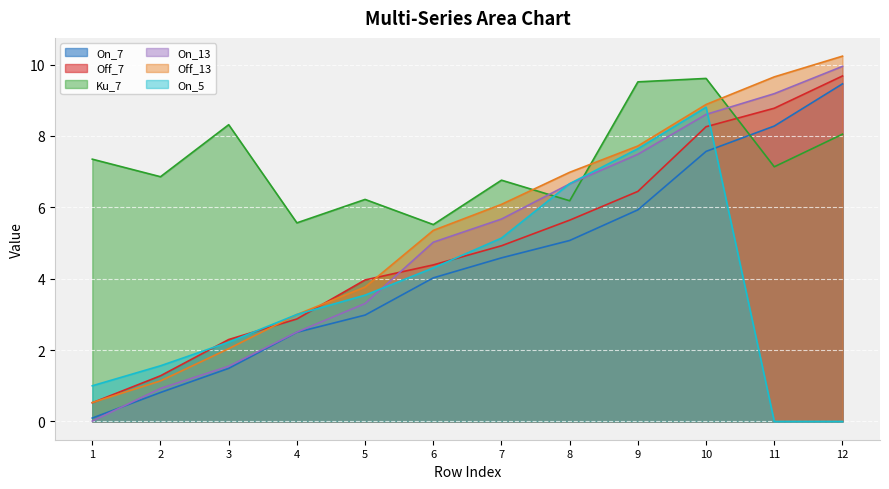

How many values in the Off_7 series are below 4?

5